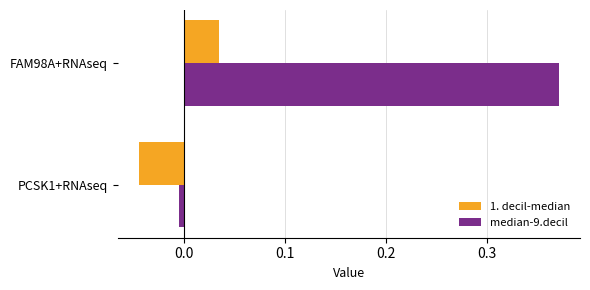

Rank the series by their average value, from highest to lowest.

median-9.decil, 1. decil-median